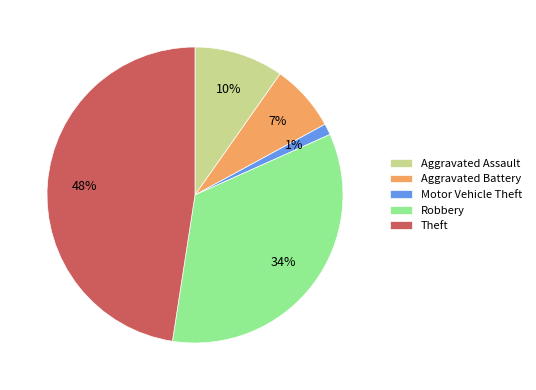

To the nearest percent, what is the difference between the Motor Vehicle Theft and Aggravated Assault slice percentages?

9%